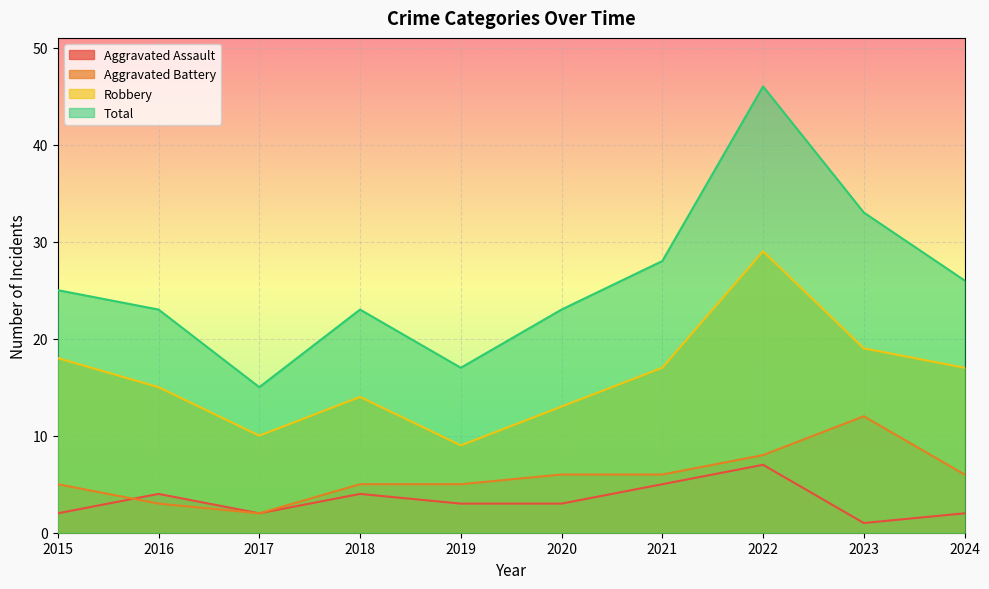

Where is the first local maximum for Aggravated Assault?

2016